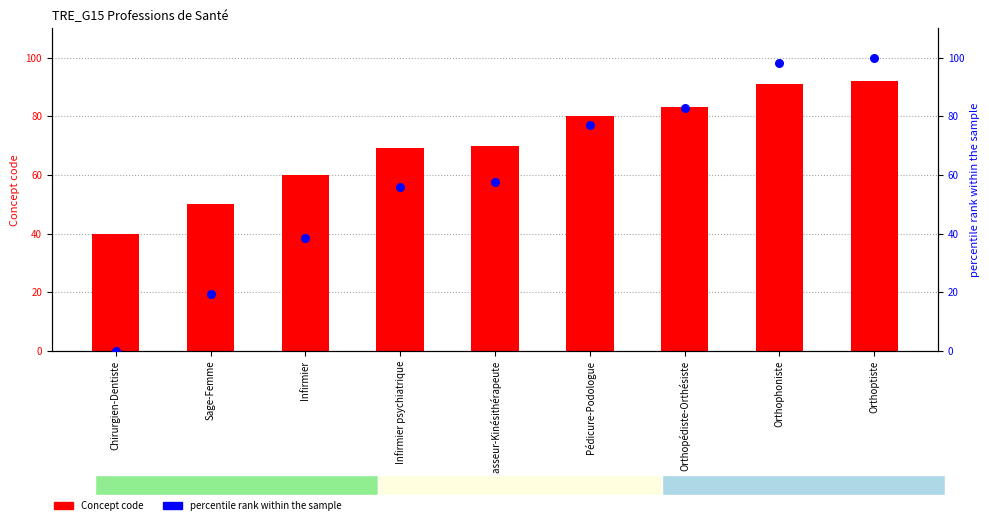

At how many categories does at least one series exceed 75?

4